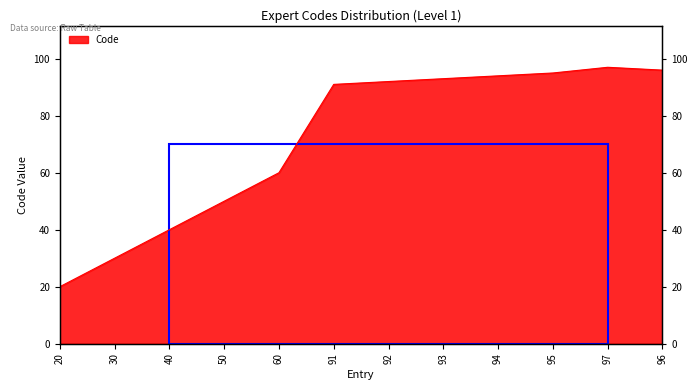

What is the label of the 10th point from the left?

95